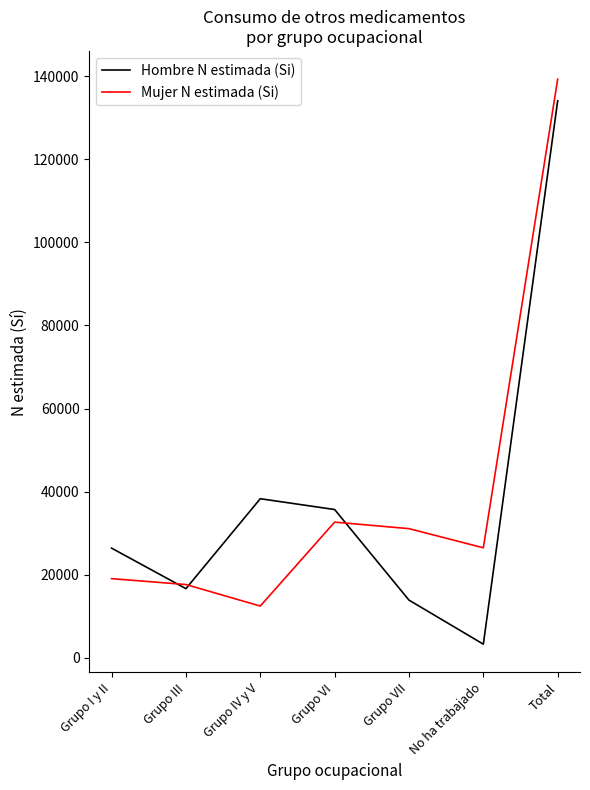

Where is Hombre N estimada (Si) nearest to the value 68687?

Grupo IV y V